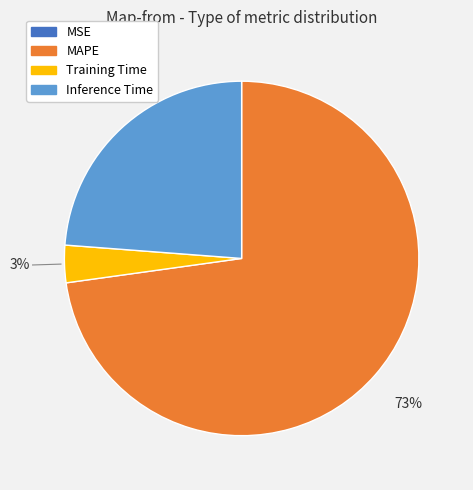

What is the majority slice?

MAPE